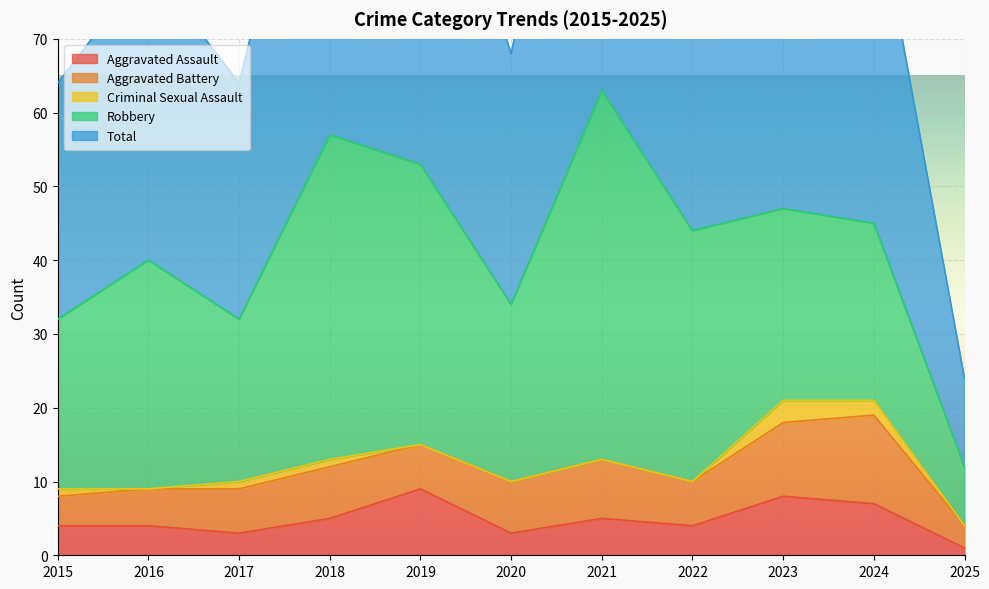

How many categories are shown in the chart?

11